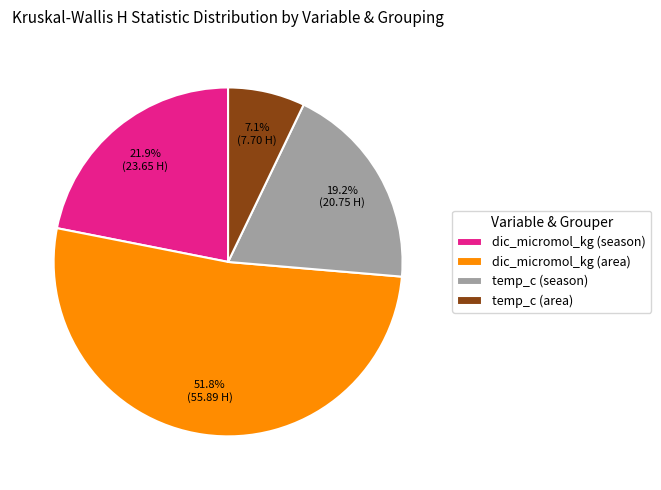

The dic_micromol_kg (area) slice represents 38% of the pie. True or false?

False